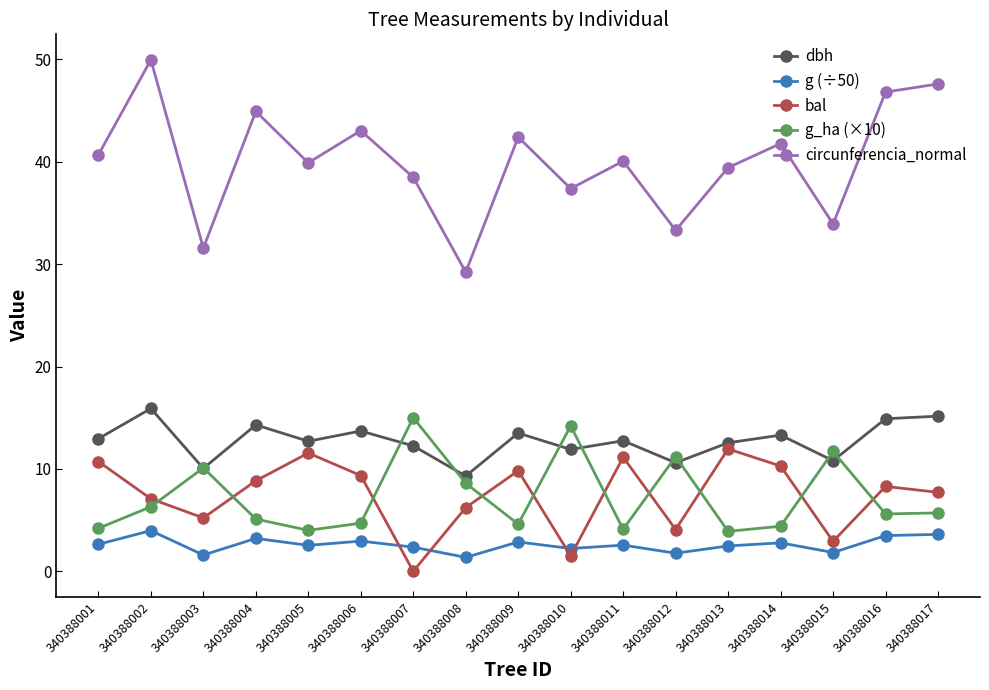

At which category does g_ha (×10) reach its first local peak?

340388003